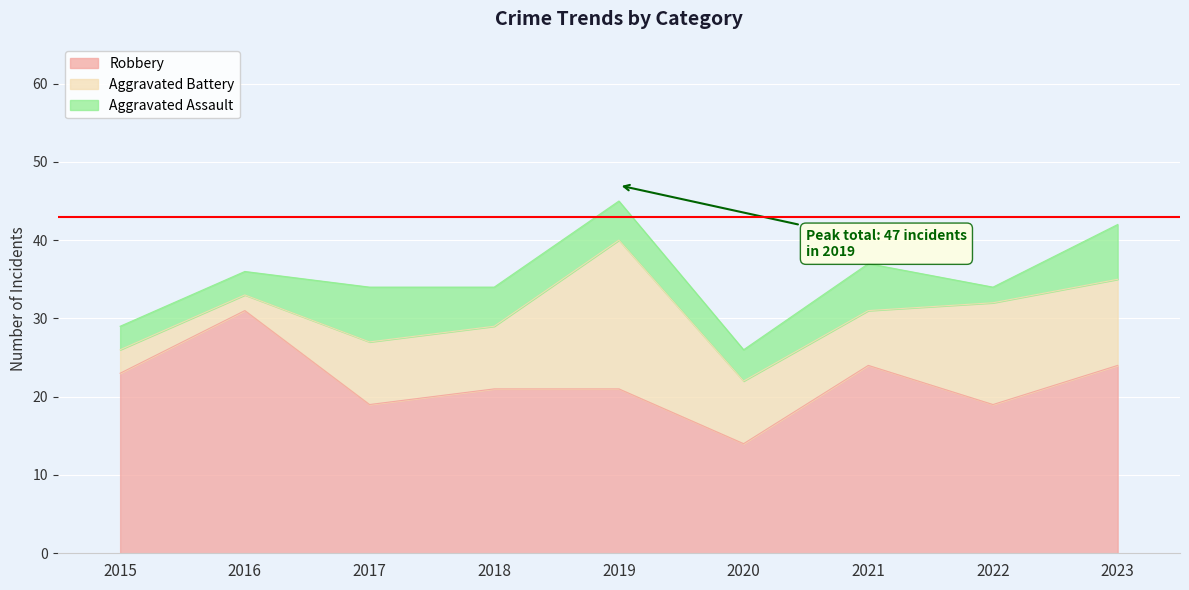

The value of Robbery at 2019 is 21. True or false?

True